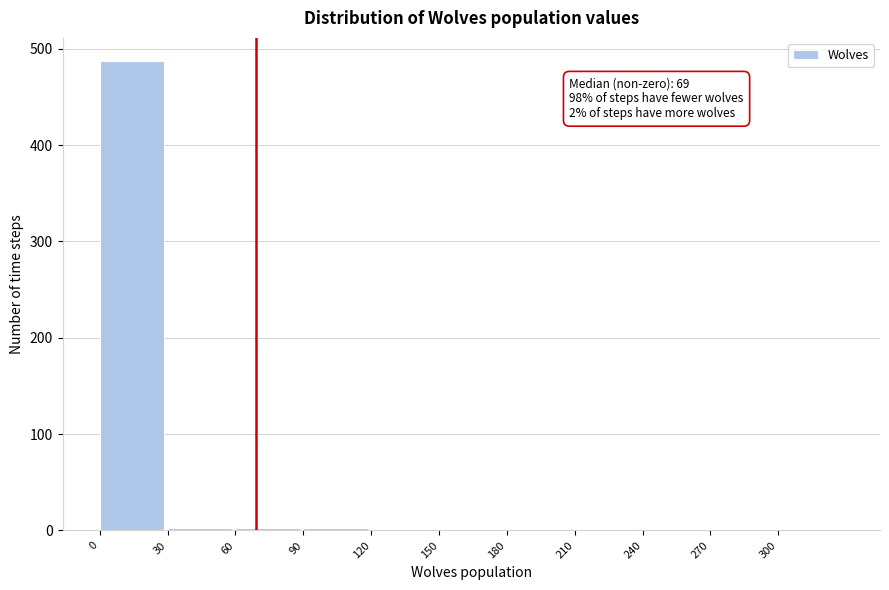

Over which range of the x-axis is the bar tallest?

0 to 30